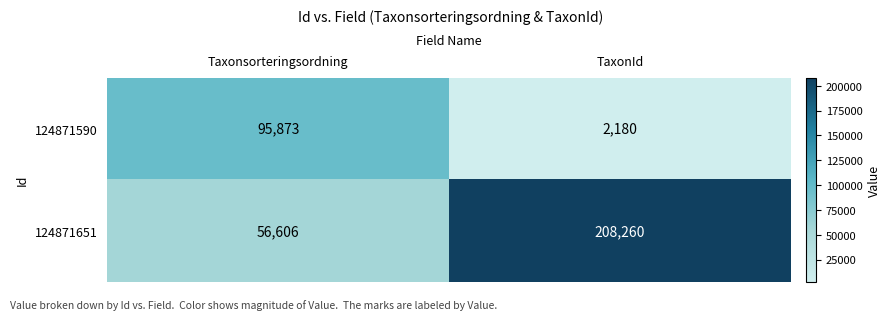

At which label is 124871590 closest to 49026?

TaxonId